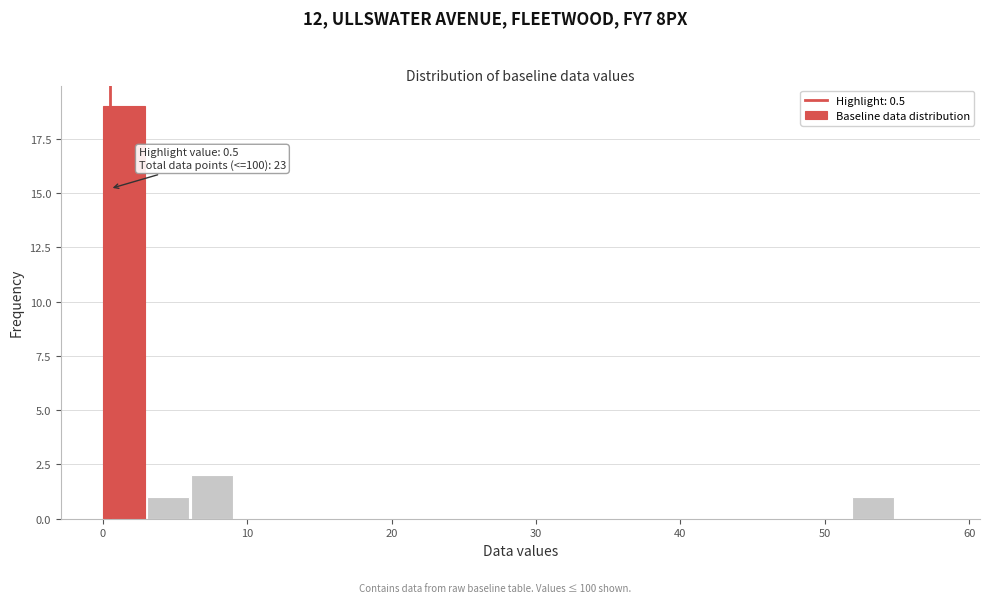

Read against the x-axis, roughly where is the centre of the tallest bar?

1